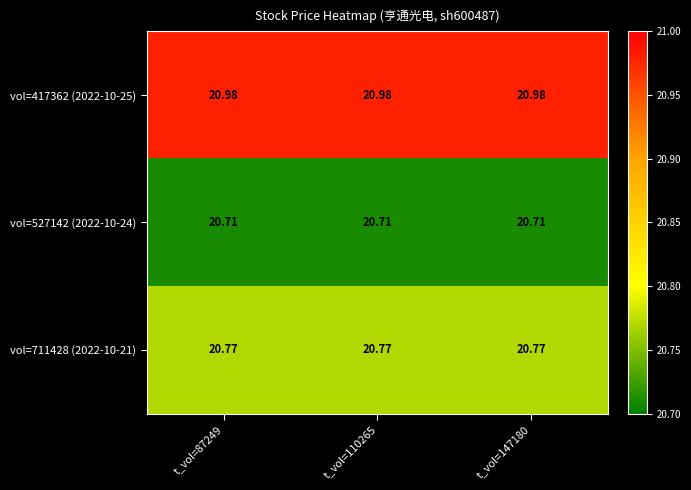

Is the value of vol=417362 (2022-10-25) at t_vol=87249 greater than the value of vol=527142 (2022-10-24) at t_vol=110265?

Yes